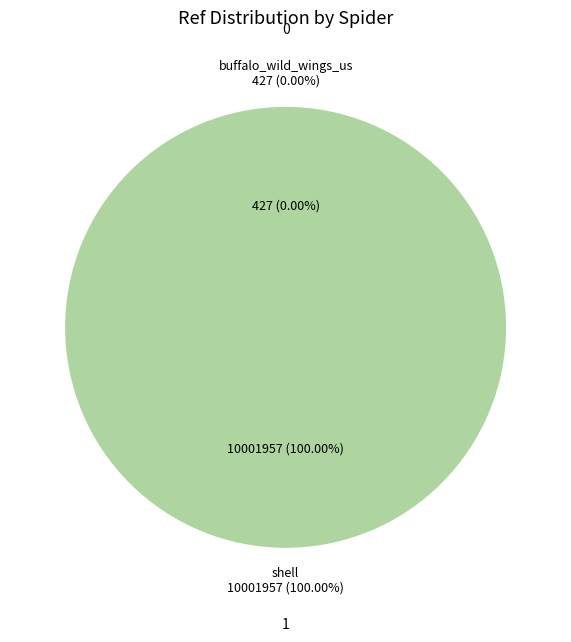

To the nearest percent, what percentage of the pie is shell?

100%